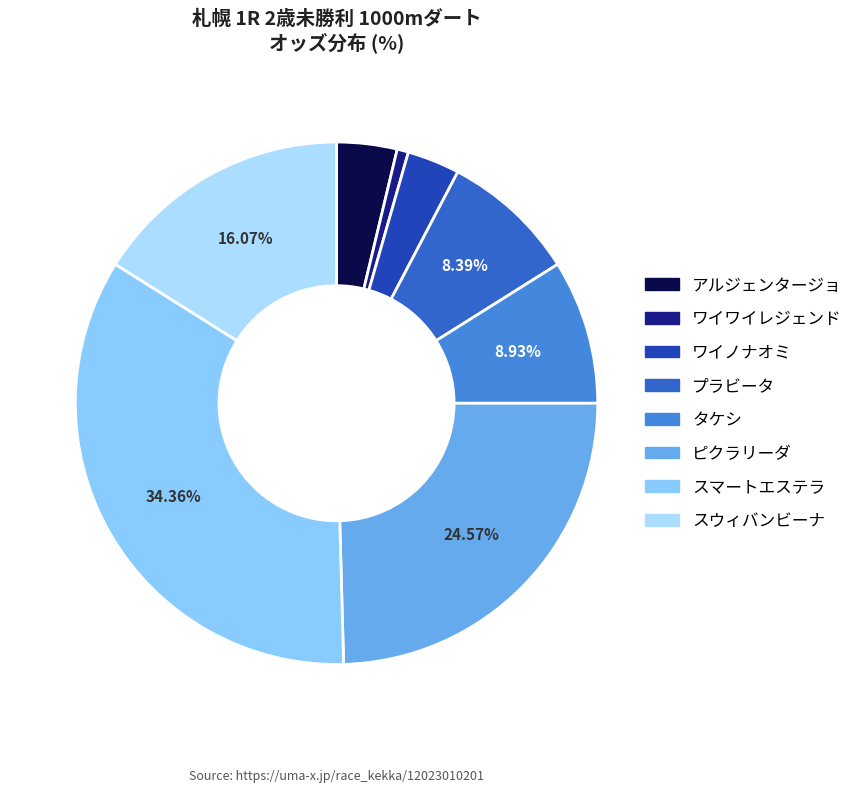

Count the number of slices in the pie.

8